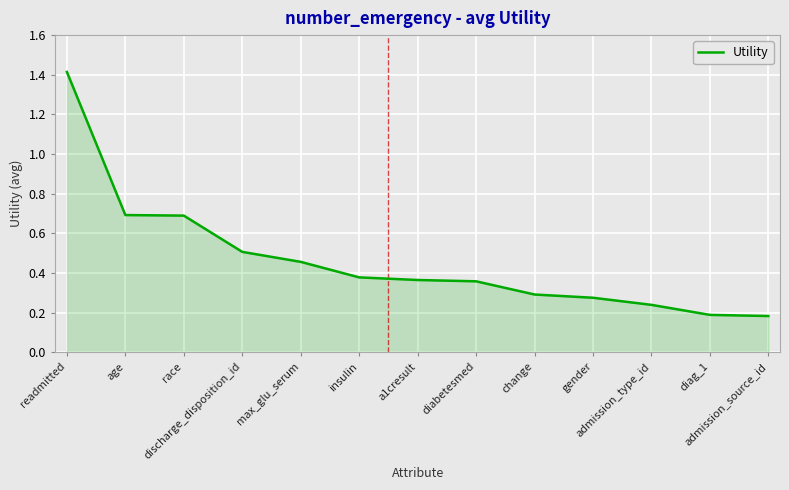

How many values are between 0 and 1?

12